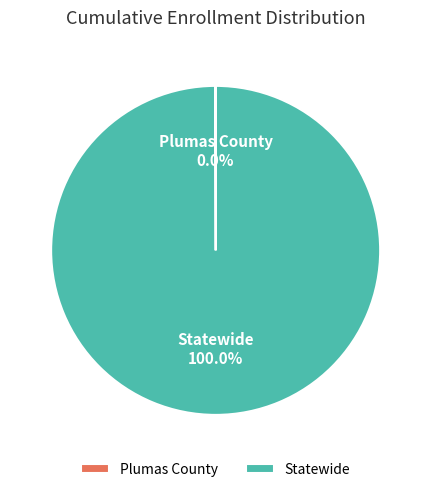

What is the largest slice in the pie chart?

Statewide